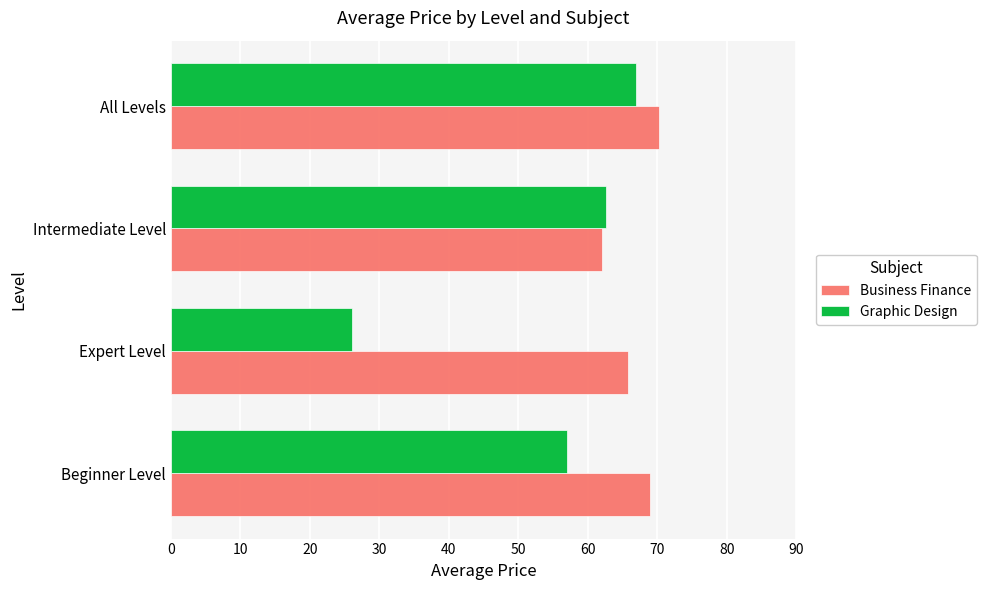

Is it true that Business Finance equals 16.9 at Beginner Level?

False